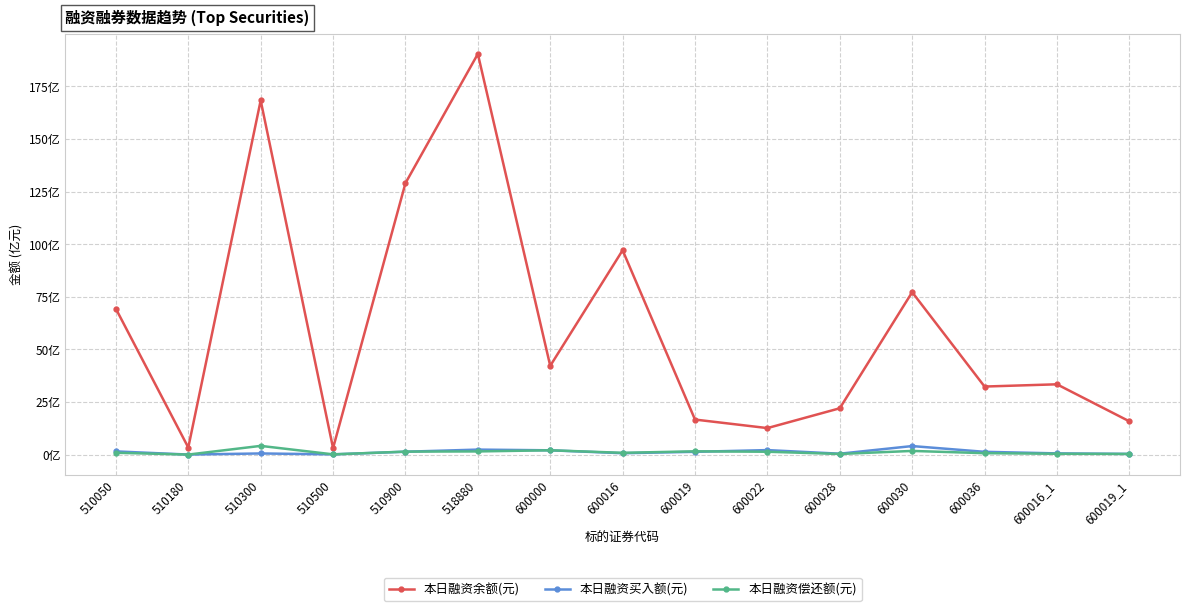

Is this an area chart (filled region under the line)?

No